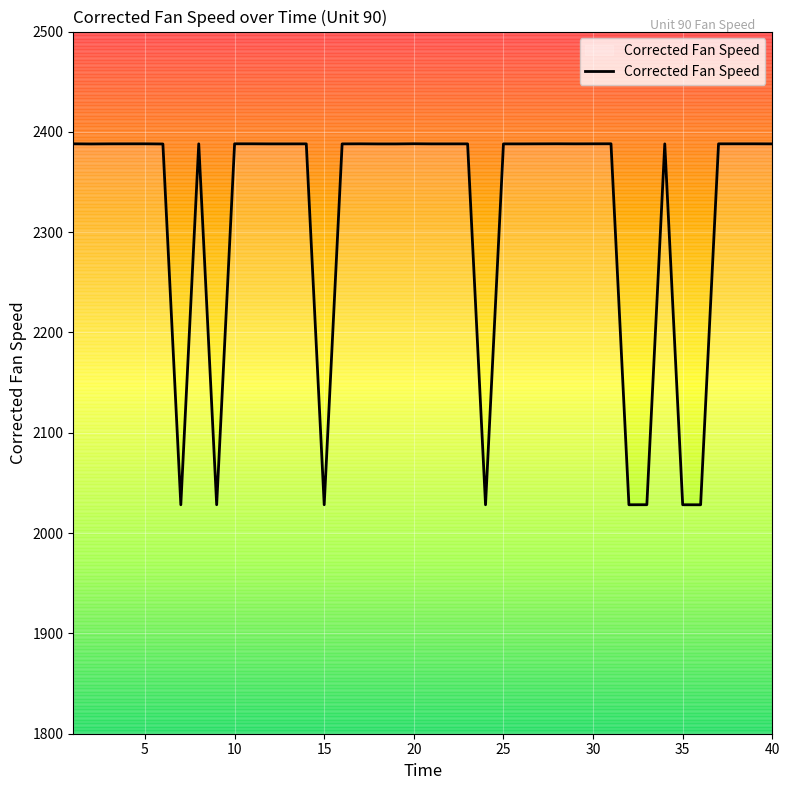

How many series are shown in this chart?

1